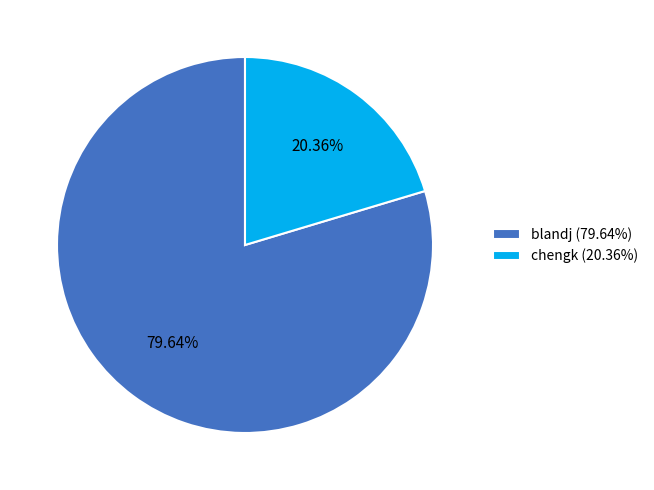

Which category has the smallest portion of the pie?

chengk